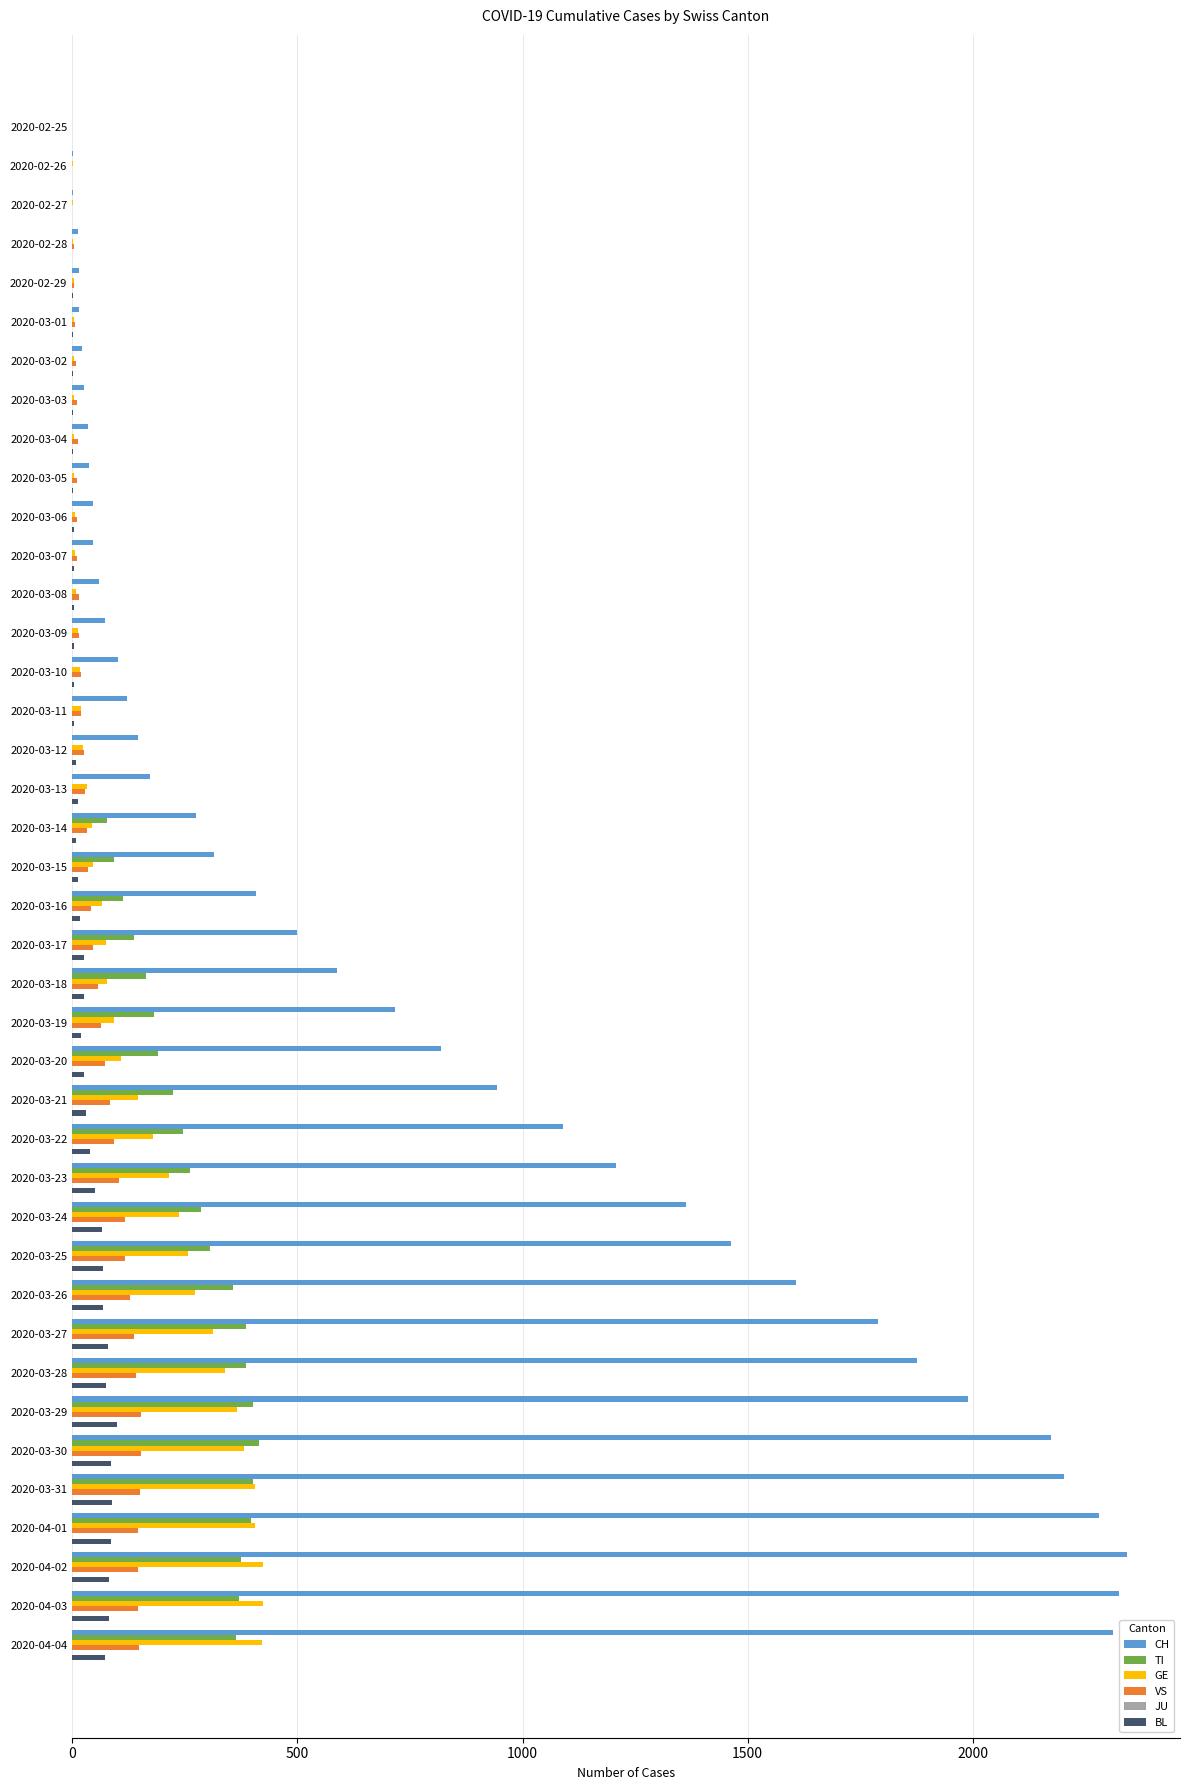

Which series changed the most between 2020-03-04 and 2020-03-26?

CH